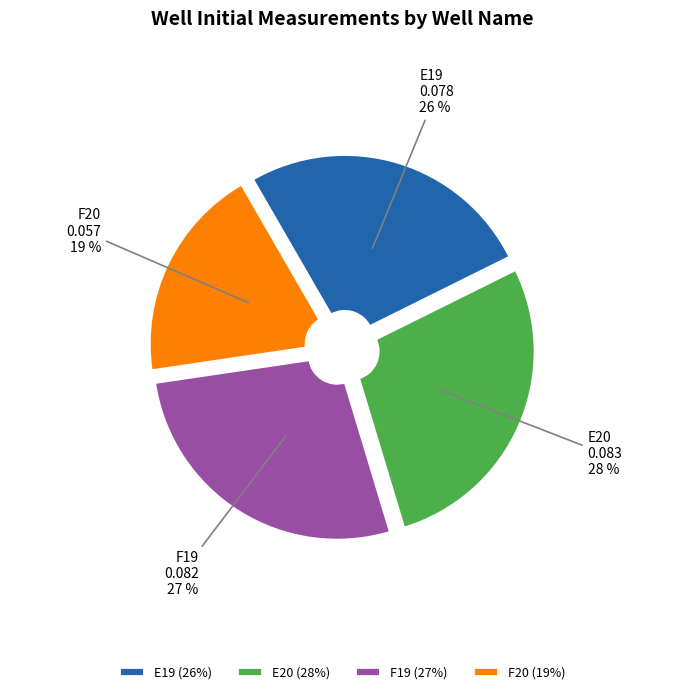

Which has a higher value, F19 or E19?

F19